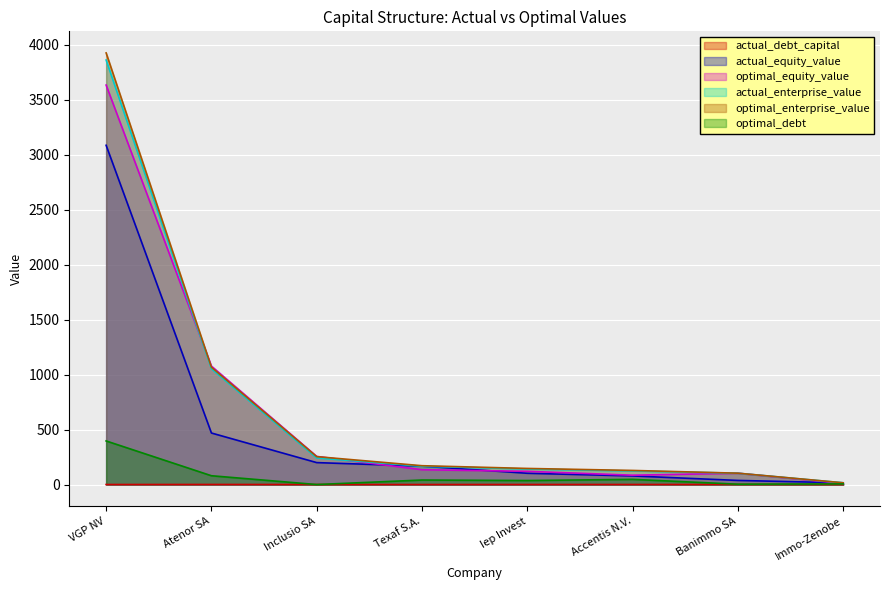

True or false: optimal_equity_value has more than 2 points higher than both neighbors.

False